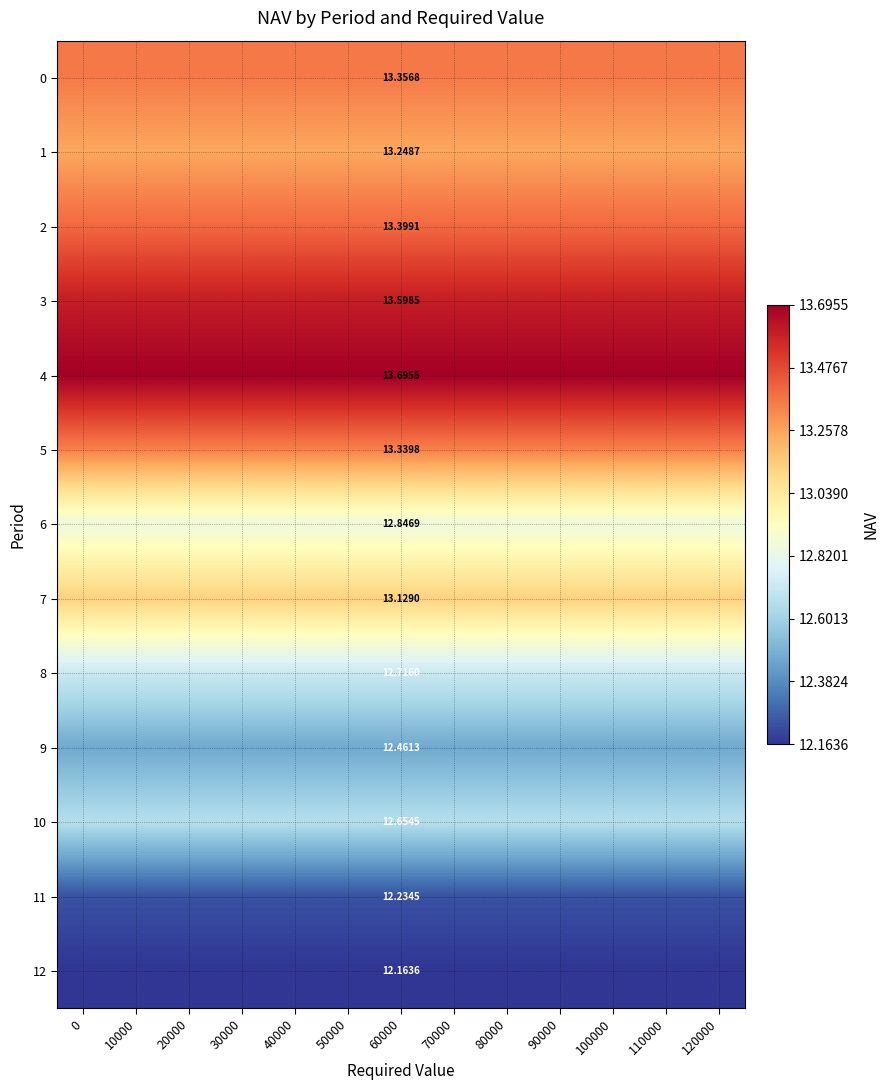

List the labels in order of 0 value, smallest first.

0, 10000, 20000, 30000, 40000, 50000, 60000, 70000, 80000, 90000, 100000, 110000, 120000